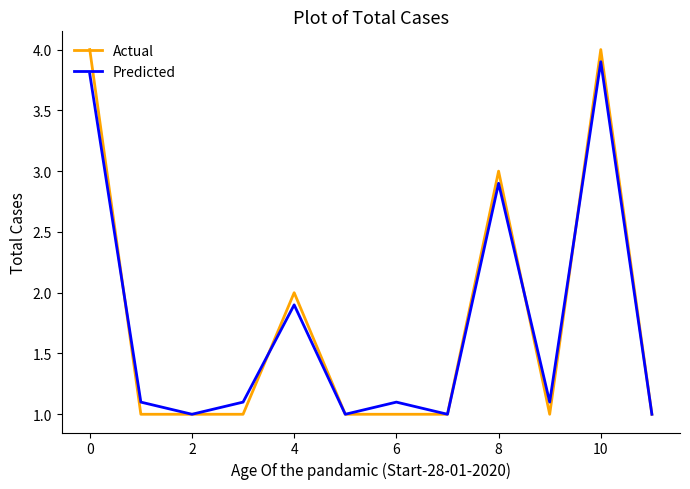

What is the lowest value of the Predicted series?

1.0